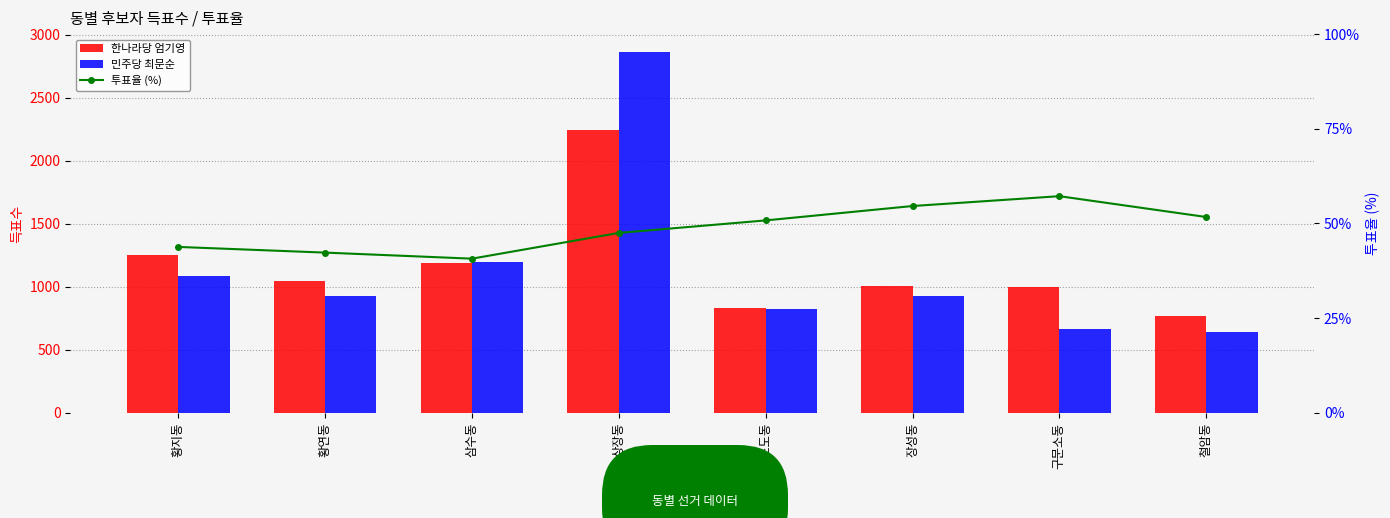

Reading right to left, transcribe all the data shown in this chart.

한나라당 엄기영: 766.0	998.0	1005.0	830.0	2242.0	1185.0	1046.0	1255.0
민주당 최문순: 644.0	662.0	924.0	823.0	2861.0	1198.0	925.0	1087.0
투표율 (%): 51.7	57.2	54.6	50.8	47.5	40.7	42.3	43.8